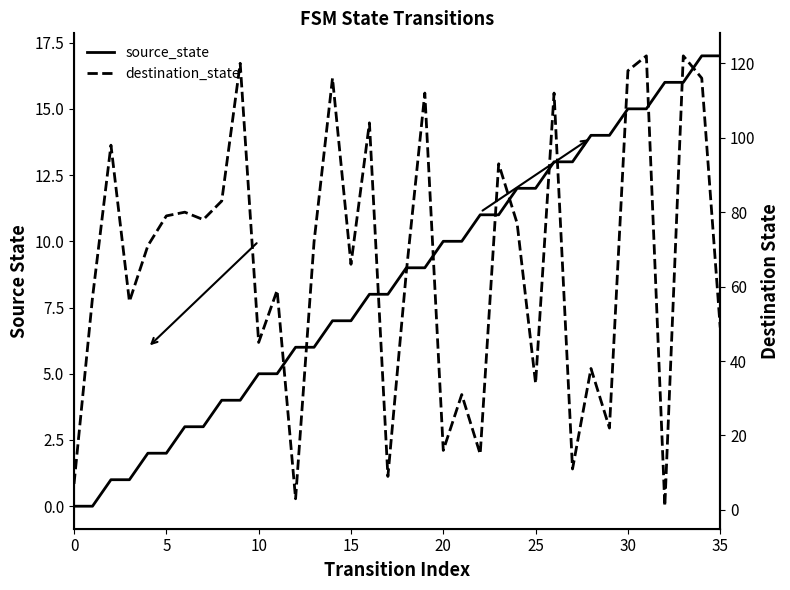

True or false: source_state has more than 0 interior local peaks.

False